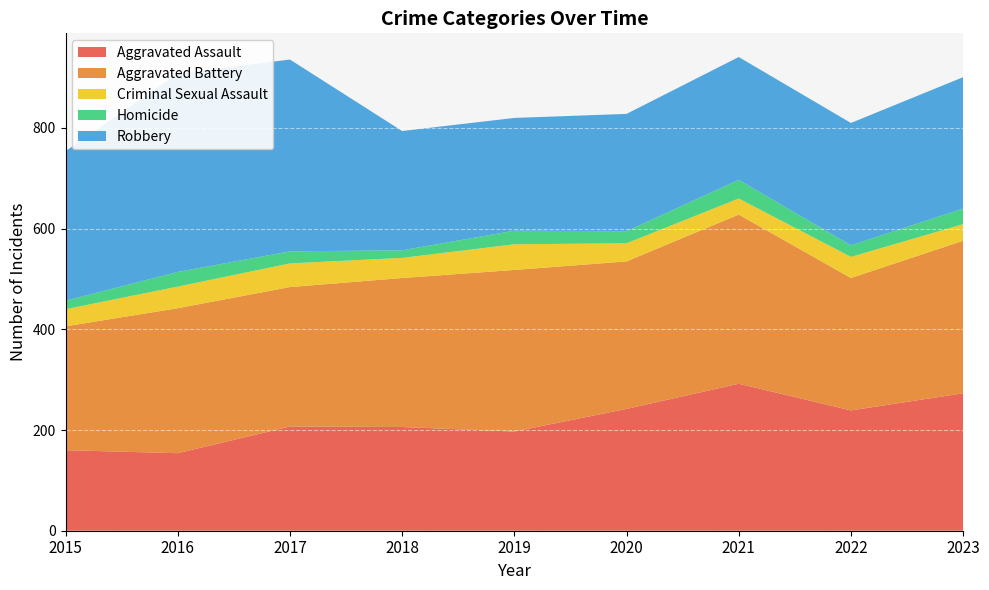

Reading left to right, what are all the values shown in this chart?

Aggravated Assault: 2015=160	2016=154	2017=207	2018=206	2019=197	2020=242	2021=292	2022=239	2023=273
Aggravated Battery: 2015=246	2016=288	2017=277	2018=296	2019=321	2020=293	2021=336	2022=263	2023=303
Criminal Sexual Assault: 2015=34	2016=43	2017=47	2018=40	2019=51	2020=36	2021=32	2022=42	2023=33
Homicide: 2015=17	2016=29	2017=24	2018=15	2019=27	2020=24	2021=37	2022=23	2023=31
Robbery: 2015=297	2016=394	2017=381	2018=237	2019=224	2020=233	2021=244	2022=243	2023=261